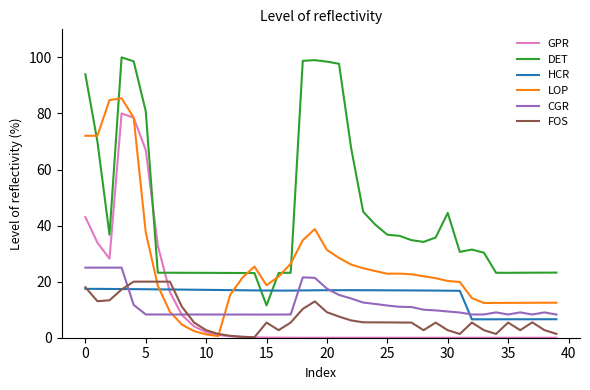

What is the maximum value for FOS?

20.0